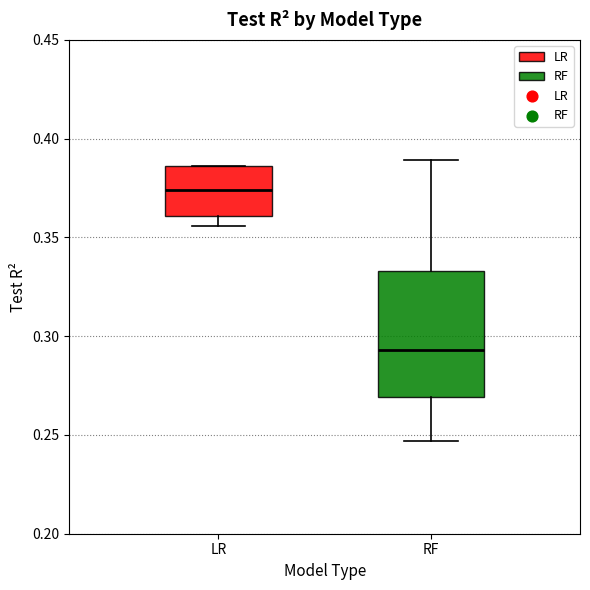

Where is the upper edge of the box for RF on the y-axis? The values are not printed on the chart, so give them approximately, as read against the axis.

0.335